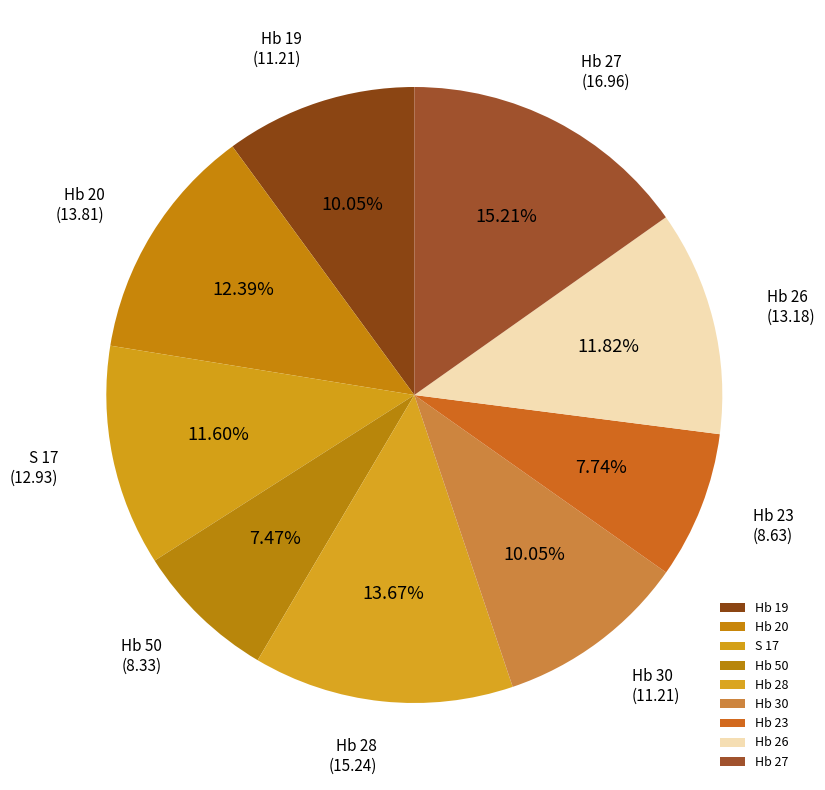

True or false: Hb 26 accounts for 2% of the total.

False